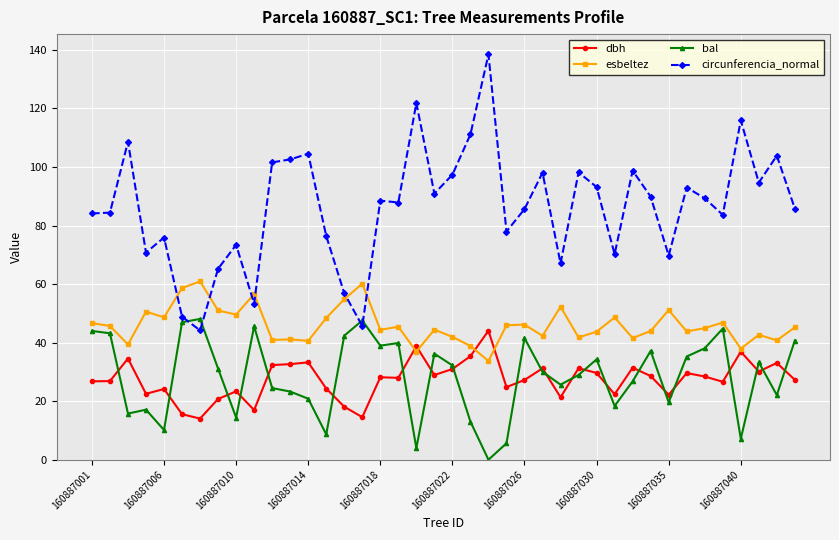

Which series has the largest total across all categories?

circunferencia_normal